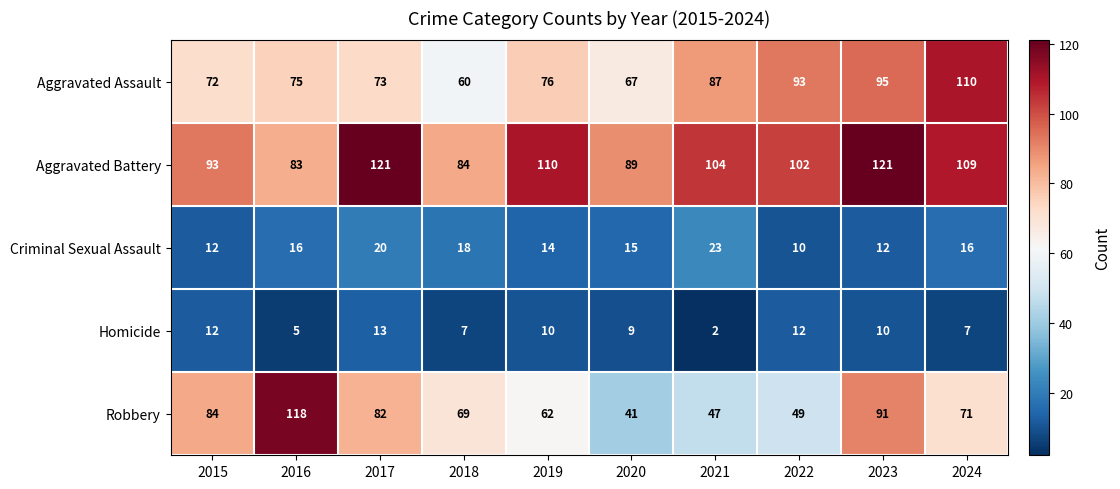

Which series has the largest total across all categories?

Aggravated Battery